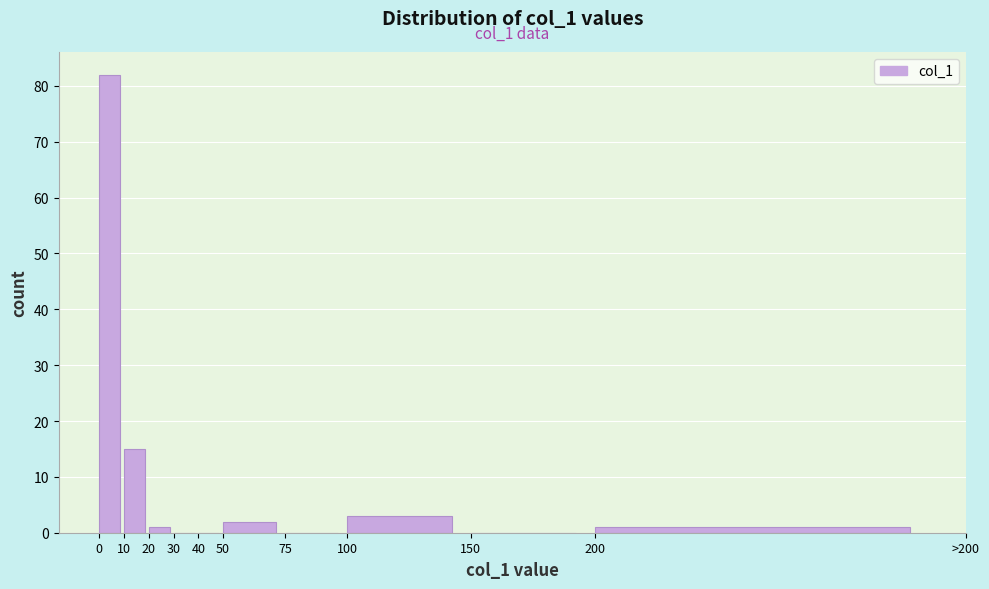

Reading left to right, extract all data points from this chart.

0=82	10=15	20=1	30=0	40=0	50=2	75=0	100=3	150=0	200=1